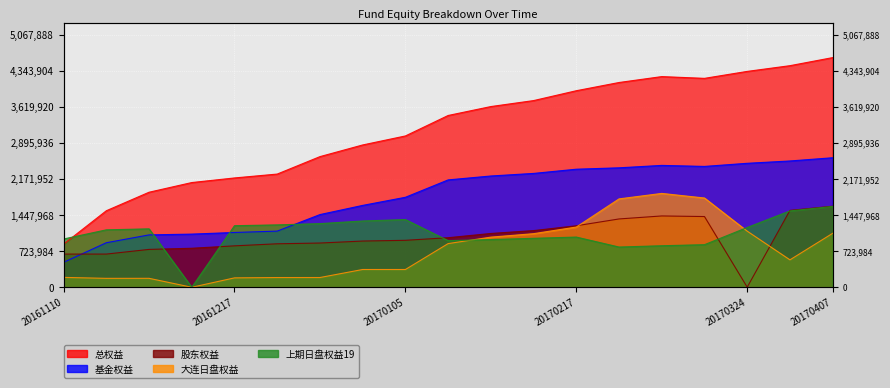

Reading left to right, what are all the values shown in this chart?

总权益: 865702.7	1535233.7	1906545.2	2100736.3	2192998.9	2271012.9	2620928.3	2854917.6	3035627.2	3446153.8	3625218.5	3745015.1	3942826.0	4107768.2	4226257.0	4190964.0	4330508.0	4445190.0	4607171.0
基金权益: 500000.0	893447.1	1050517.1	1066343.2	1099139.0	1126509.6	1458159.3	1642288.2	1805074.5	2153886.7	2232229.0	2283815.9	2368302.8	2396209.0	2444722.6	2424262.5	2486867.0	2533555.4	2598183.3
股东权益: 665702.7	665702.7	759427.9	782433.0	830839.0	872133.3	887269.0	926969.4	941772.7	993927.0	1079149.5	1136999.3	1233323.2	1370359.2	1430534.4	1418559.5	1483.0	1542454.6	1626348.0
大连日盘权益: 198056.9	178727.3	179201.1	0.0	188420.7	194985.2	195335.7	356418.0	356149.7	876017.5	1005687.9	1074975.1	1207899.0	1772831.2	1882701.0	1790428.0	1125254.0	549872.0	1082128.0
上期日盘权益19: 968426.7	1152116.0	1171939.7	0.0	1234968.9	1251446.6	1276717.9	1329706.1	1357793.9	935218.9	956749.5	982270.0	1006926.0	806926.0	832914.0	854446.0	1199443.0	1531988.0	1621269.0